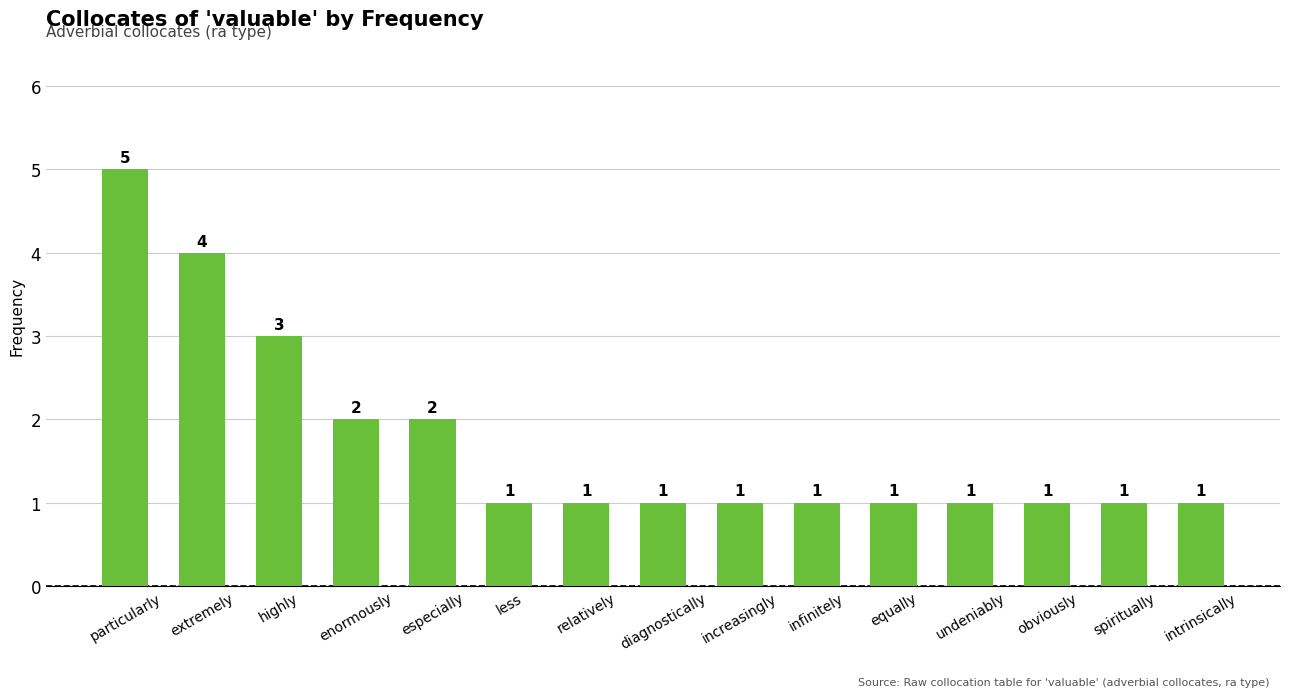

Between extremely and especially, which is larger?

extremely